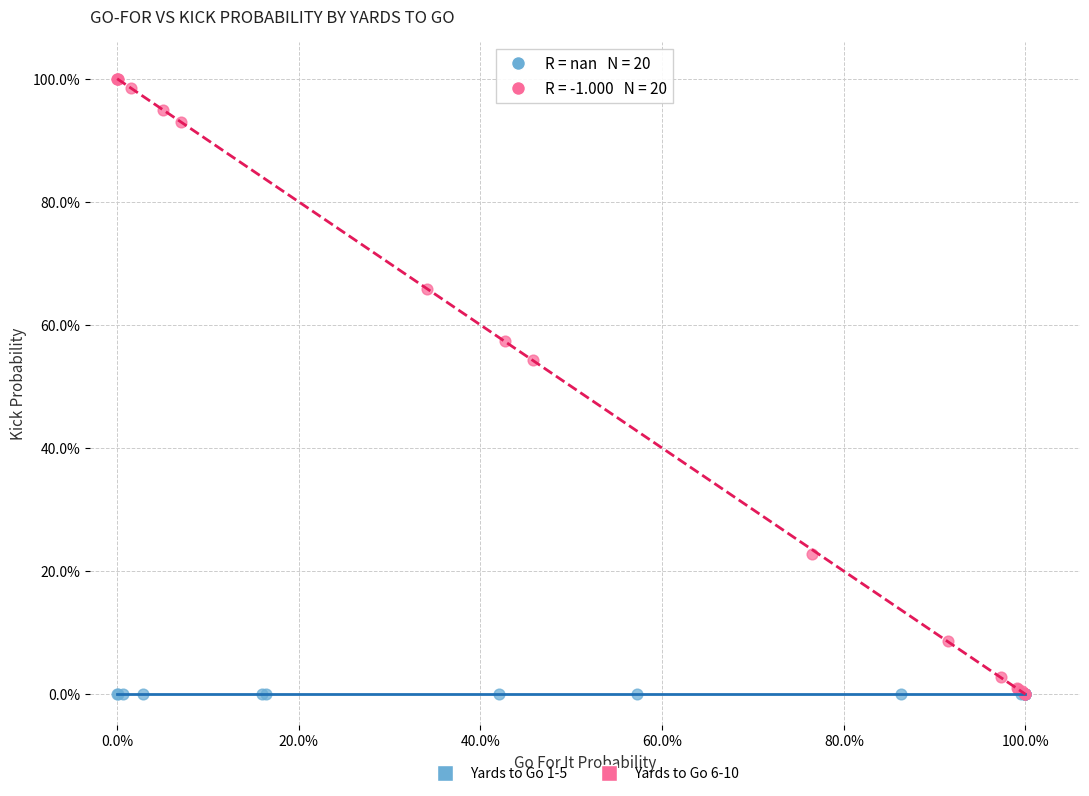

What are all the series names shown in the legend?

Yards to Go 1-5, Yards to Go 6-10